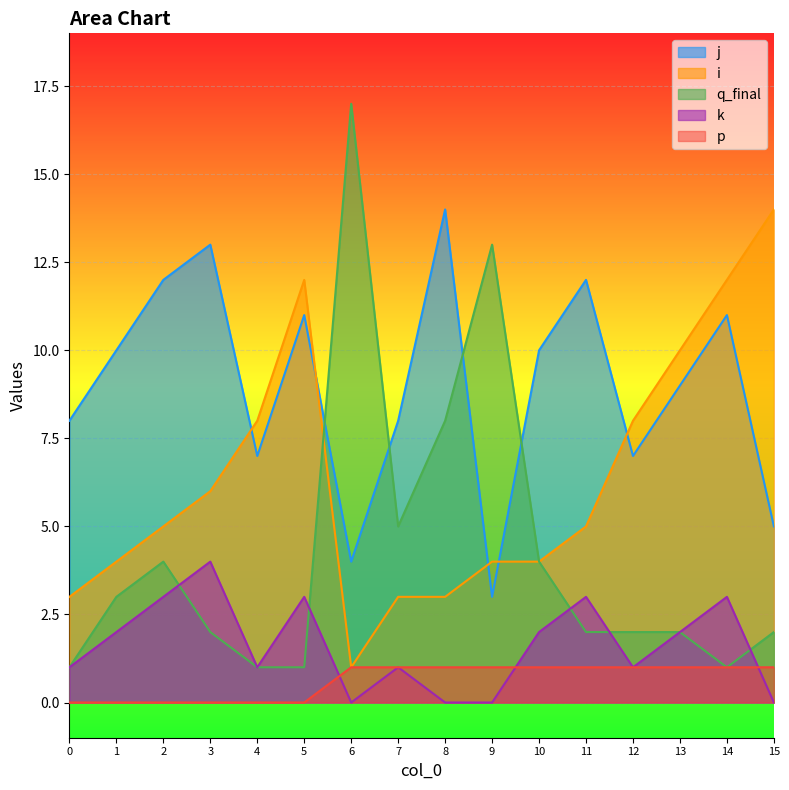

Where is the first local minimum for q_final?

7